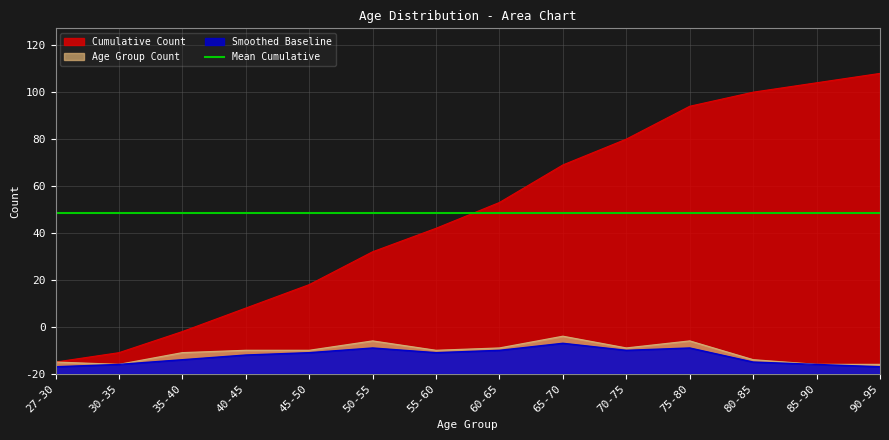

Which series has the largest total across all categories?

Cumulative Count